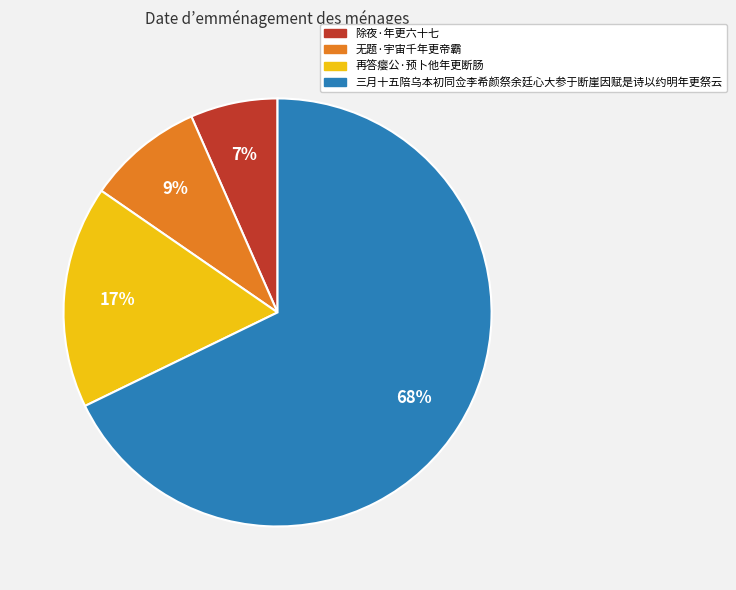

What is the ratio of the value at 除夜·年更六十七 to the value at 无题·宇宙千年更帝霸?

0.8